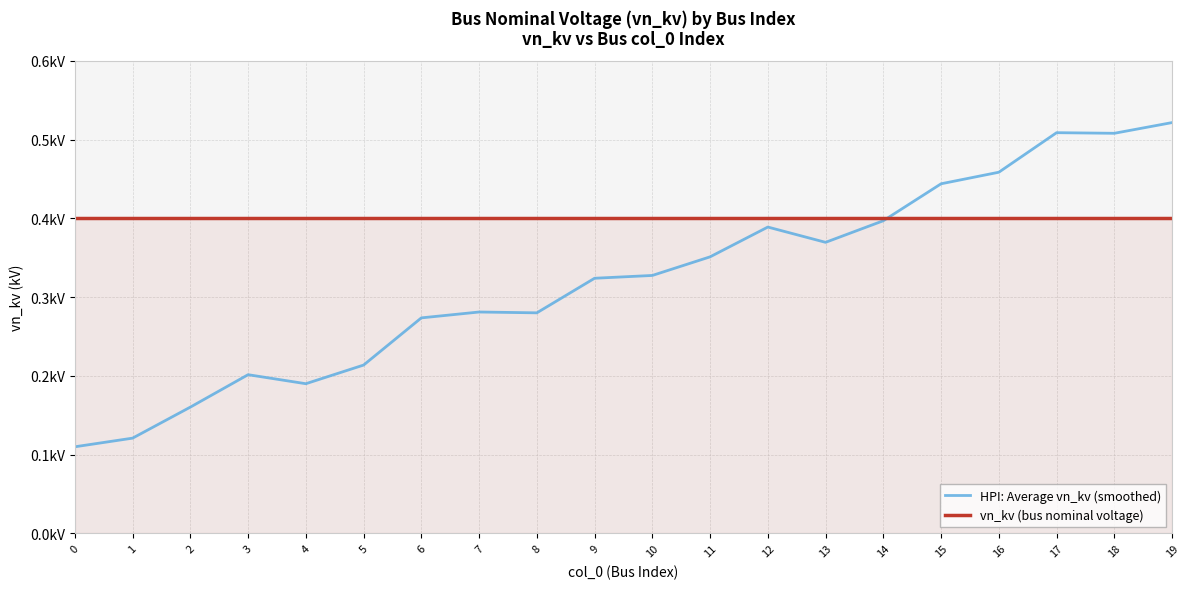

The HPI: Average vn_kv (smoothed) series shows 0.2 at 17. True or false?

False